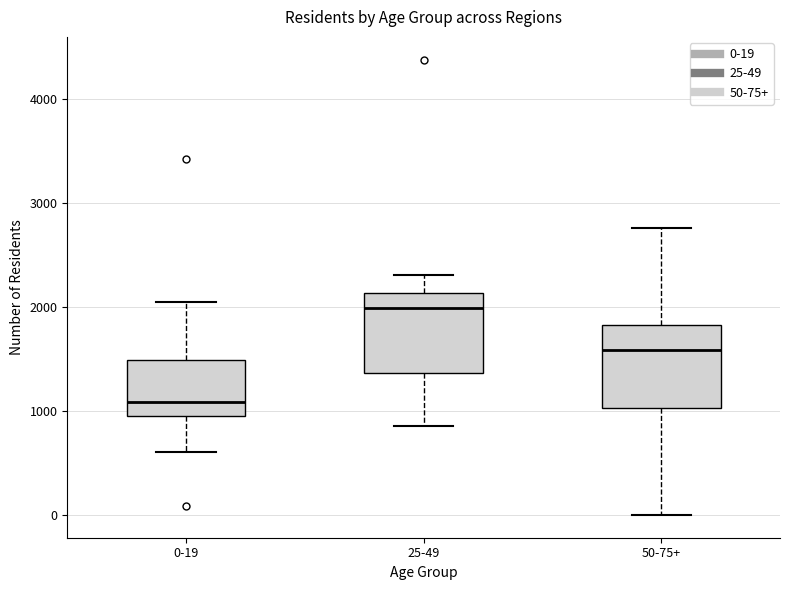

Reading left to right, transcribe this box plot: for each box, give where its median line is, the range the box spans, and where its two whiskers end, as read against the y-axis. The values are not printed on the chart, so give them approximately, as read against the axis.

0-19: median 1100, box 1000 to 1500, whiskers 600 to 2100
25-49: median 2000, box 1400 to 2100, whiskers 900 to 2300
50-75+: median 1600, box 1000 to 1800, whiskers 0 to 2800